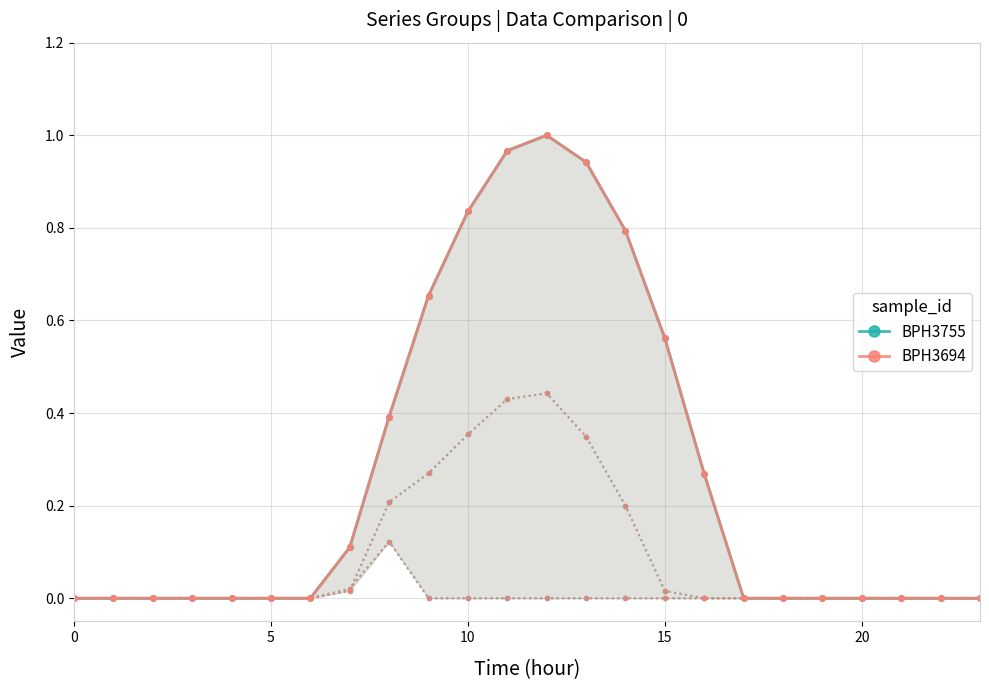

Count the number of data series in this chart.

2